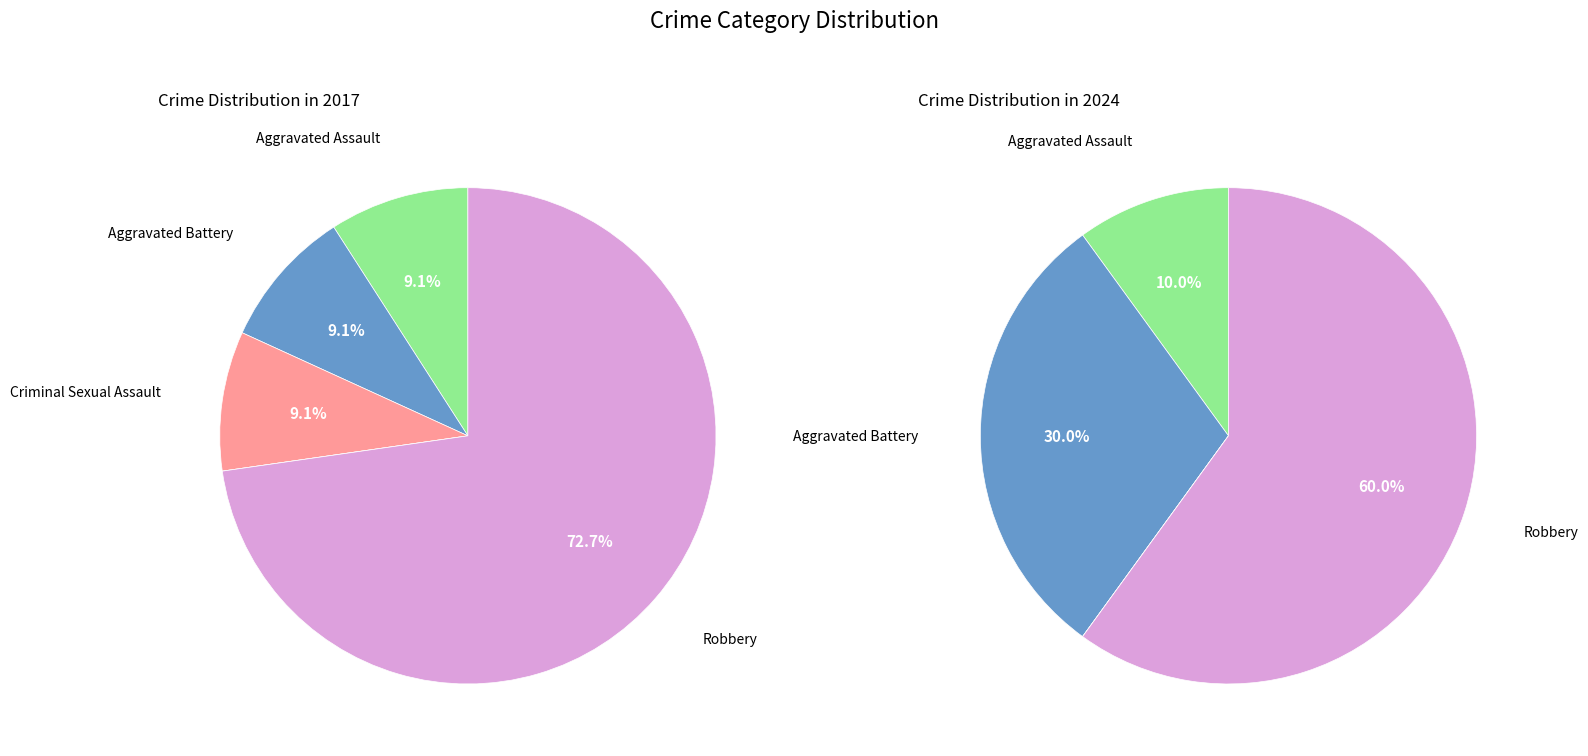

To the nearest percent, what portion does values_2024 represent?

30%